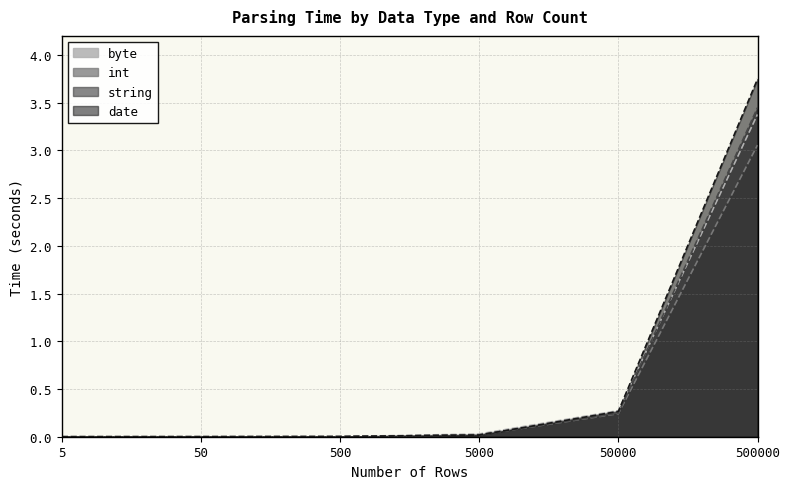

What is the highest value of the date series?

3.7